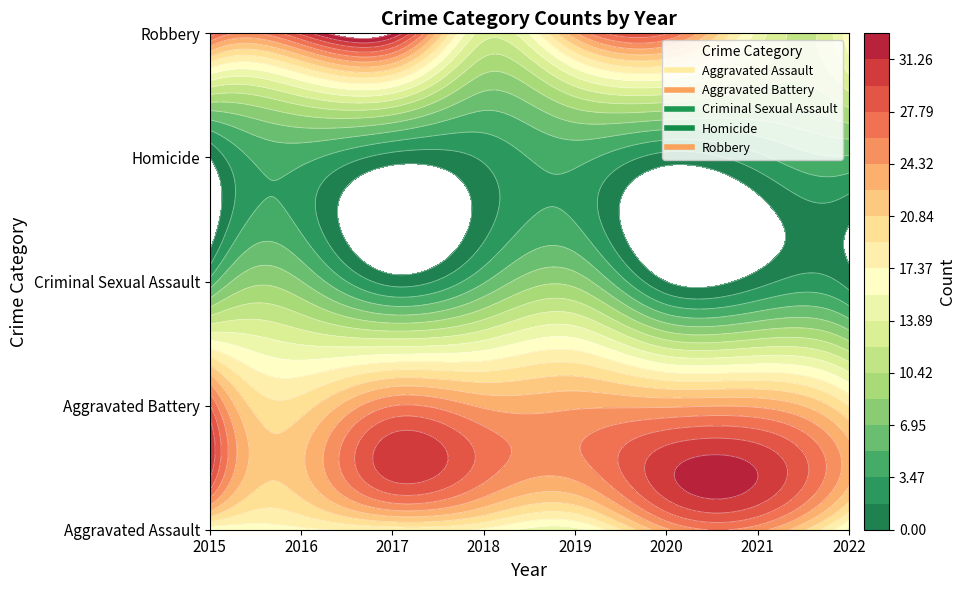

What value does the Criminal Sexual Assault series have at 2019?

8